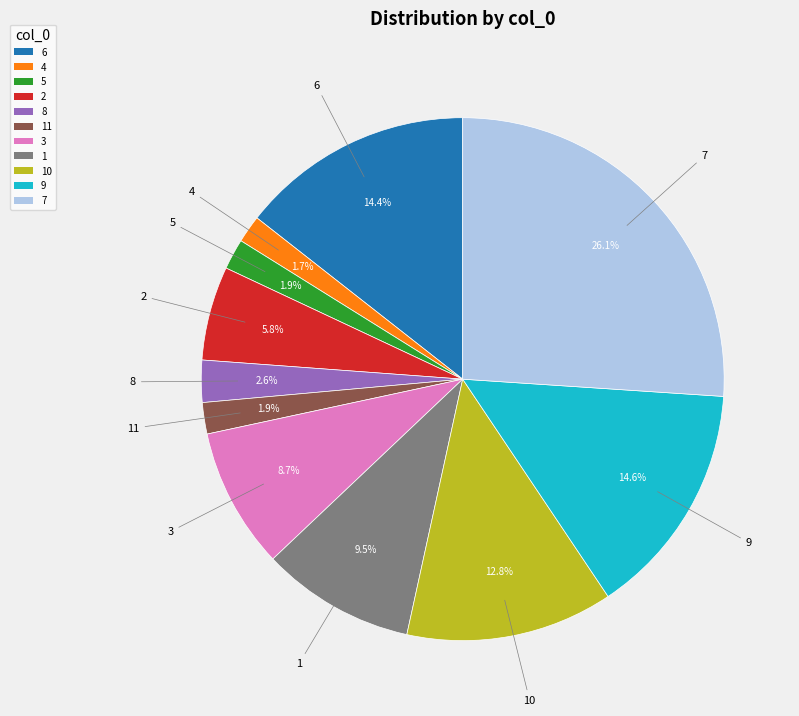

What is the largest slice in the pie chart?

7